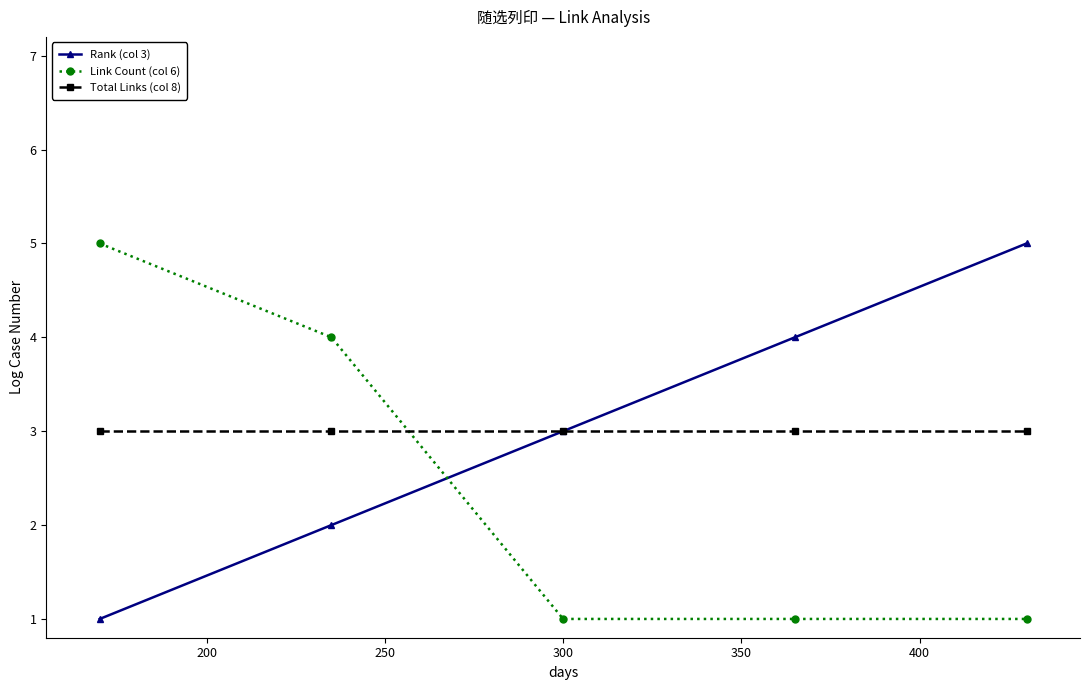

True or false: Rank (col 3) and Link Count (col 6) intersect in this chart.

True